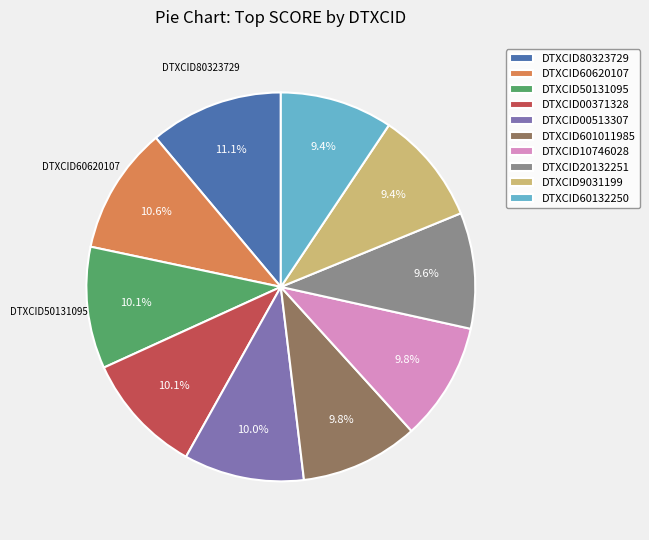

The DTXCID80323729 slice represents 11% of the pie. True or false?

True